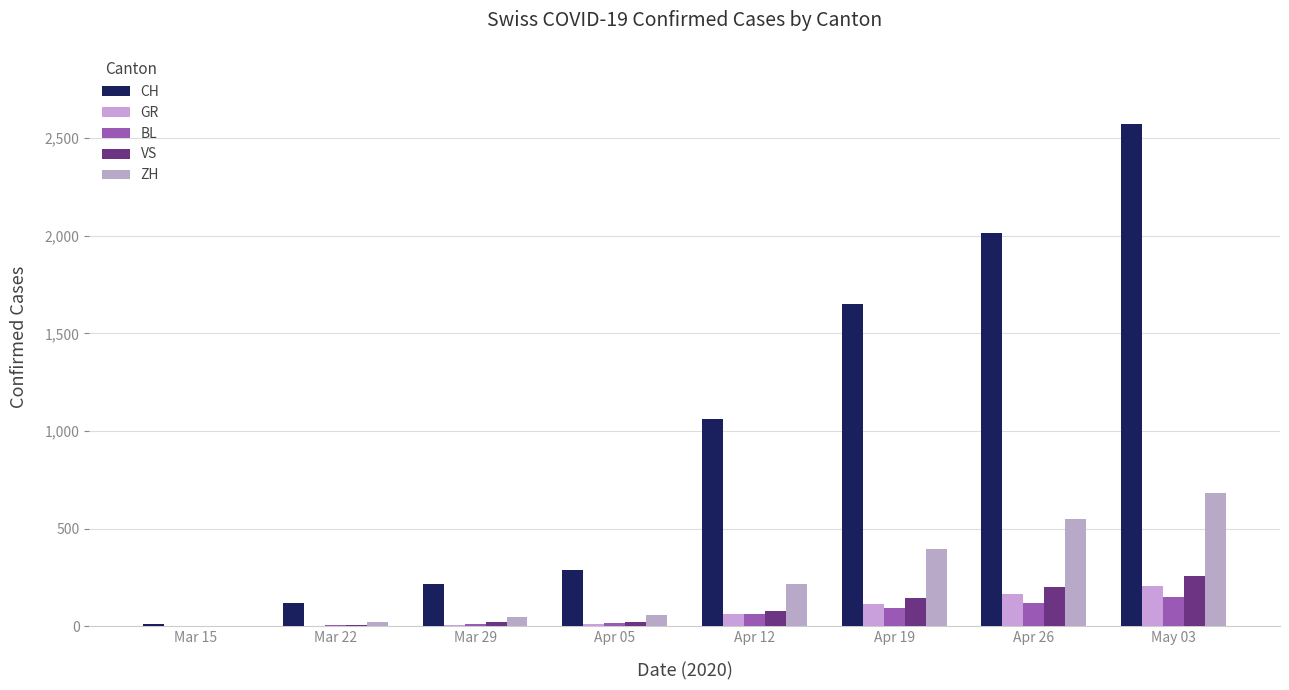

How many categories are shown in the chart?

8